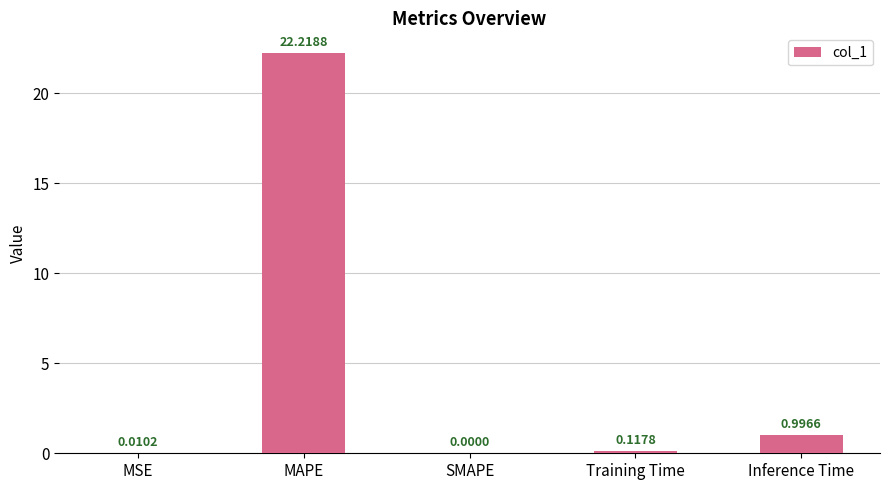

Are the bars horizontal?

No